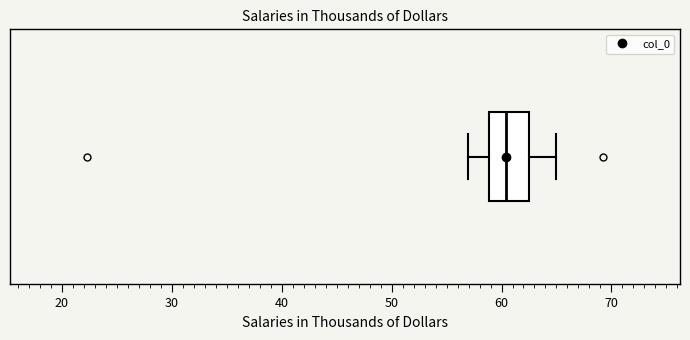

Transcribe this box plot: give where the median line is, the range the box spans, and where the two whiskers end, as read against the x-axis. The values are not printed on the chart, so give them approximately, as read against the axis.

median 60, box 59 to 63, whiskers 57 to 65